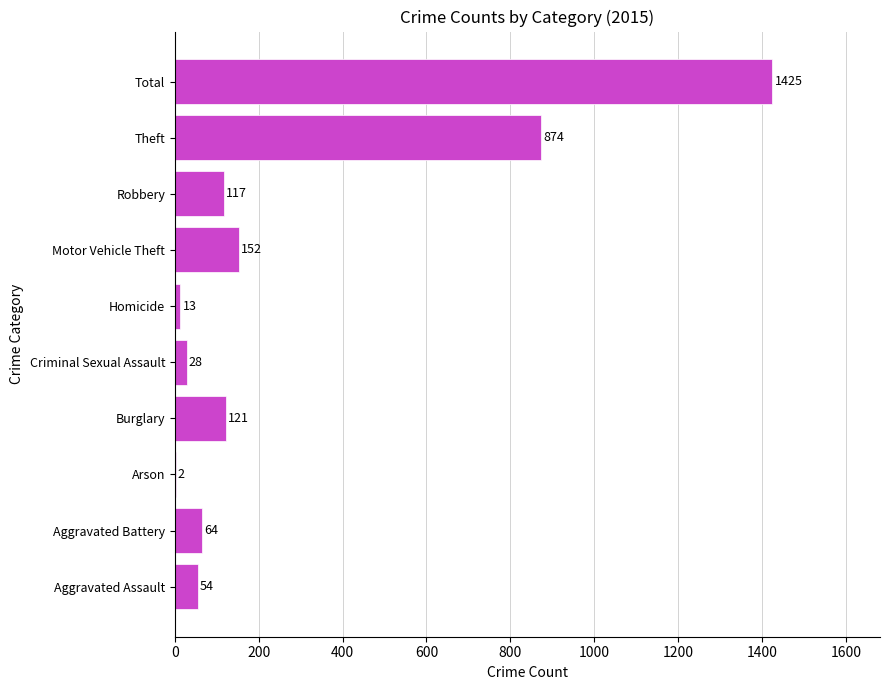

What is the sum of all values?

2850